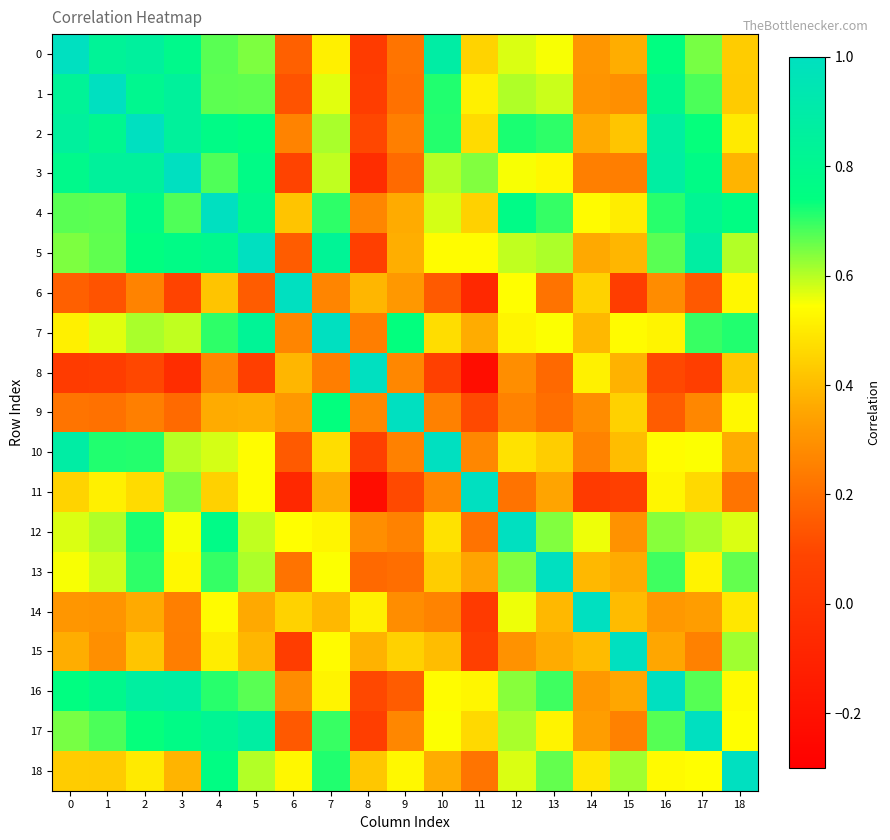

Reading right to left, extract all data points from this chart.

0: 18=0.4	17=0.6	16=0.7	15=0.4	14=0.3	13=0.5	12=0.6	11=0.4	10=0.9	9=0.2	8=0.0	7=0.5	6=0.2	5=0.6	4=0.7	3=0.8	2=0.9	1=0.8	0=1.0
1: 18=0.4	17=0.7	16=0.8	15=0.3	14=0.3	13=0.6	12=0.6	11=0.5	10=0.7	9=0.2	8=0.0	7=0.6	6=0.1	5=0.7	4=0.7	3=0.8	2=0.8	1=1.0	0=0.8
2: 18=0.5	17=0.7	16=0.9	15=0.4	14=0.4	13=0.7	12=0.7	11=0.5	10=0.7	9=0.3	8=0.1	7=0.6	6=0.3	5=0.7	4=0.8	3=0.9	2=1.0	1=0.8	0=0.9
3: 18=0.4	17=0.8	16=0.9	15=0.2	14=0.2	13=0.5	12=0.5	11=0.6	10=0.6	9=0.2	8=-0.0	7=0.6	6=0.1	5=0.8	4=0.7	3=1.0	2=0.9	1=0.8	0=0.8
4: 18=0.8	17=0.8	16=0.7	15=0.5	14=0.5	13=0.7	12=0.8	11=0.4	10=0.6	9=0.4	8=0.3	7=0.7	6=0.4	5=0.8	4=1.0	3=0.7	2=0.8	1=0.7	0=0.7
5: 18=0.6	17=0.9	16=0.7	15=0.4	14=0.4	13=0.6	12=0.6	11=0.5	10=0.5	9=0.4	8=0.1	7=0.8	6=0.2	5=1.0	4=0.8	3=0.8	2=0.7	1=0.7	0=0.6
6: 18=0.5	17=0.1	16=0.3	15=0.0	14=0.4	13=0.2	12=0.5	11=-0.1	10=0.1	9=0.3	8=0.4	7=0.3	6=1.0	5=0.2	4=0.4	3=0.1	2=0.3	1=0.1	0=0.2
7: 18=0.7	17=0.7	16=0.5	15=0.5	14=0.4	13=0.5	12=0.5	11=0.4	10=0.5	9=0.7	8=0.2	7=1.0	6=0.3	5=0.8	4=0.7	3=0.6	2=0.6	1=0.6	0=0.5
8: 18=0.4	17=0.1	16=0.1	15=0.4	14=0.5	13=0.2	12=0.3	11=-0.2	10=0.1	9=0.3	8=1.0	7=0.2	6=0.4	5=0.1	4=0.3	3=-0.0	2=0.1	1=0.0	0=0.0
9: 18=0.5	17=0.3	16=0.2	15=0.4	14=0.3	13=0.2	12=0.3	11=0.1	10=0.3	9=1.0	8=0.3	7=0.7	6=0.3	5=0.4	4=0.4	3=0.2	2=0.3	1=0.2	0=0.2
10: 18=0.4	17=0.5	16=0.5	15=0.4	14=0.3	13=0.4	12=0.5	11=0.3	10=1.0	9=0.3	8=0.1	7=0.5	6=0.1	5=0.5	4=0.6	3=0.6	2=0.7	1=0.7	0=0.9
11: 18=0.2	17=0.5	16=0.5	15=0.1	14=0.0	13=0.3	12=0.2	11=1.0	10=0.3	9=0.1	8=-0.2	7=0.4	6=-0.1	5=0.5	4=0.4	3=0.6	2=0.5	1=0.5	0=0.4
12: 18=0.6	17=0.6	16=0.6	15=0.3	14=0.6	13=0.6	12=1.0	11=0.2	10=0.5	9=0.3	8=0.3	7=0.5	6=0.5	5=0.6	4=0.8	3=0.5	2=0.7	1=0.6	0=0.6
13: 18=0.7	17=0.5	16=0.7	15=0.4	14=0.4	13=1.0	12=0.6	11=0.3	10=0.4	9=0.2	8=0.2	7=0.5	6=0.2	5=0.6	4=0.7	3=0.5	2=0.7	1=0.6	0=0.5
14: 18=0.5	17=0.3	16=0.3	15=0.4	14=1.0	13=0.4	12=0.6	11=0.0	10=0.3	9=0.3	8=0.5	7=0.4	6=0.4	5=0.4	4=0.5	3=0.2	2=0.4	1=0.3	0=0.3
15: 18=0.6	17=0.3	16=0.4	15=1.0	14=0.4	13=0.4	12=0.3	11=0.1	10=0.4	9=0.4	8=0.4	7=0.5	6=0.0	5=0.4	4=0.5	3=0.2	2=0.4	1=0.3	0=0.4
16: 18=0.5	17=0.7	16=1.0	15=0.4	14=0.3	13=0.7	12=0.6	11=0.5	10=0.5	9=0.2	8=0.1	7=0.5	6=0.3	5=0.7	4=0.7	3=0.9	2=0.9	1=0.8	0=0.7
17: 18=0.5	17=1.0	16=0.7	15=0.3	14=0.3	13=0.5	12=0.6	11=0.5	10=0.5	9=0.3	8=0.1	7=0.7	6=0.1	5=0.9	4=0.8	3=0.8	2=0.7	1=0.7	0=0.6
18: 18=1.0	17=0.5	16=0.5	15=0.6	14=0.5	13=0.7	12=0.6	11=0.2	10=0.4	9=0.5	8=0.4	7=0.7	6=0.5	5=0.6	4=0.8	3=0.4	2=0.5	1=0.4	0=0.4